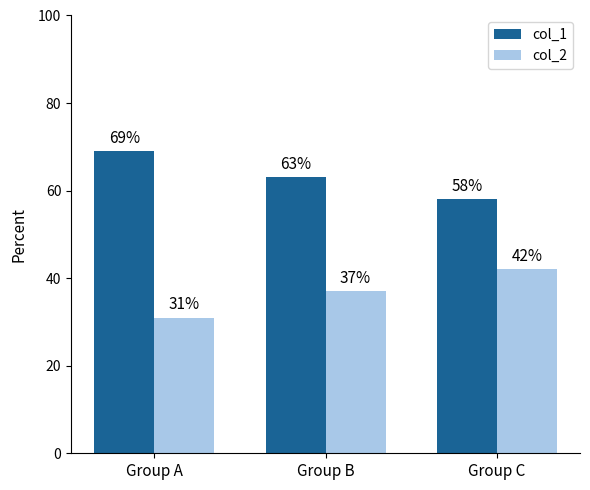

Is the value of col_2 at Group A greater than the value of col_1 at Group B?

No